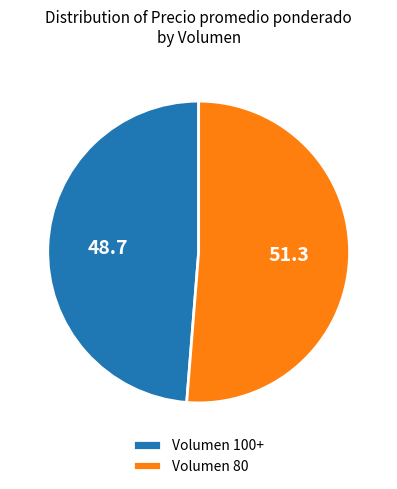

The Volumen 80 slice represents 43% of the pie. True or false?

False